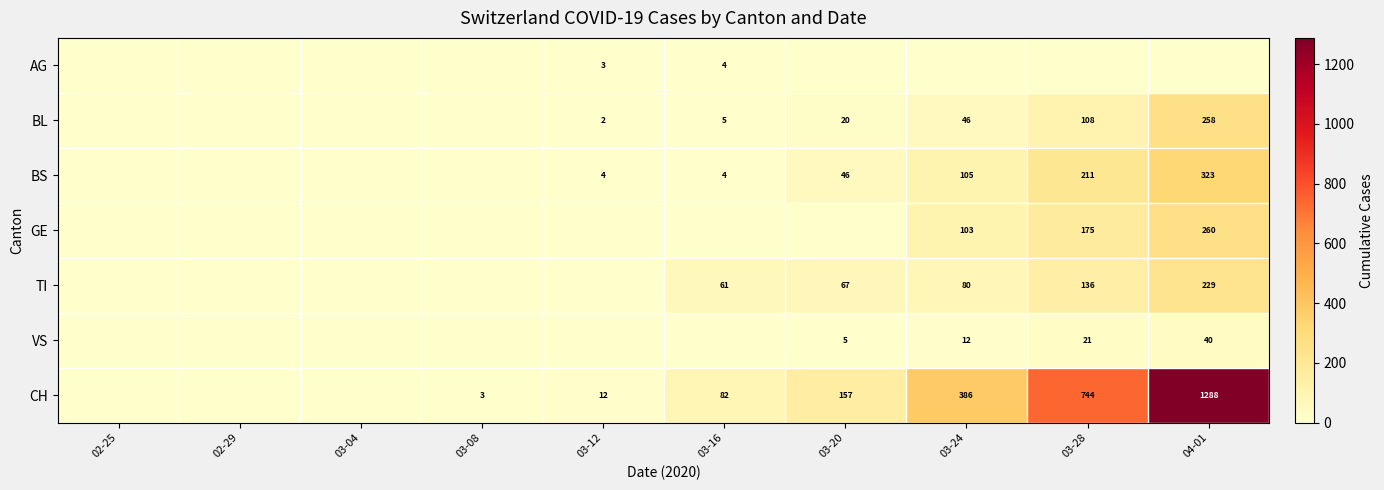

Is it true that CH equals 386 at 03-24?

True